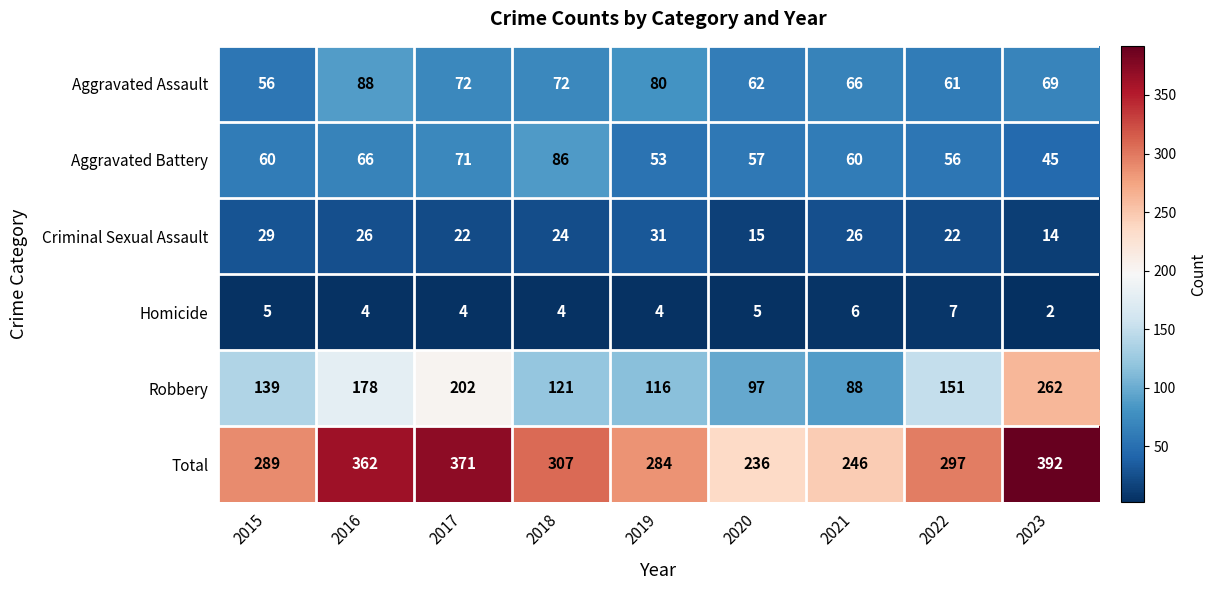

Between 2015 and 2016, which series saw the biggest shift?

Total